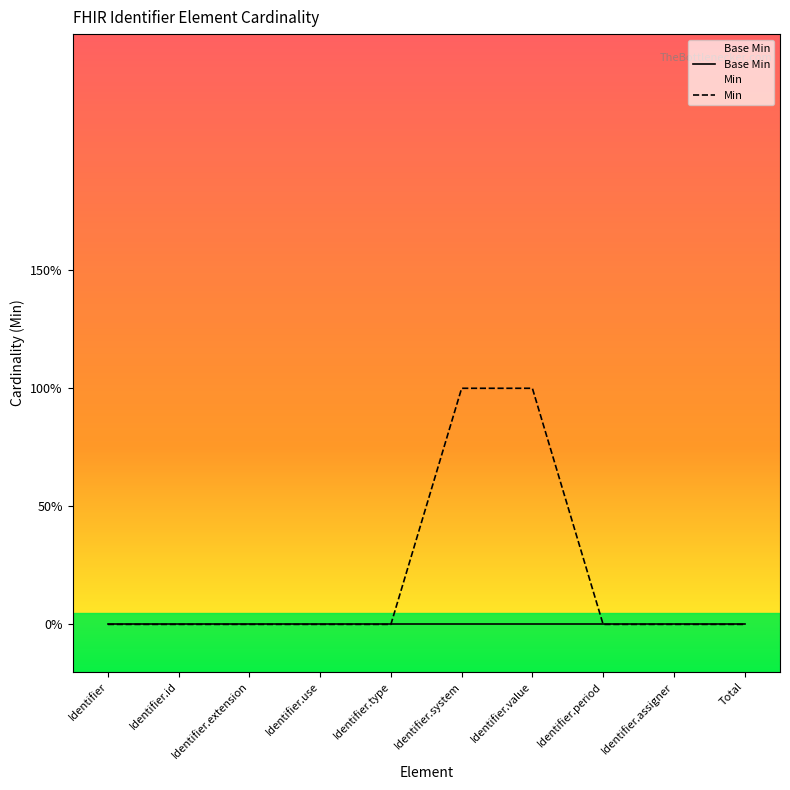

The value at Identifier.id is 0. True or false?

True